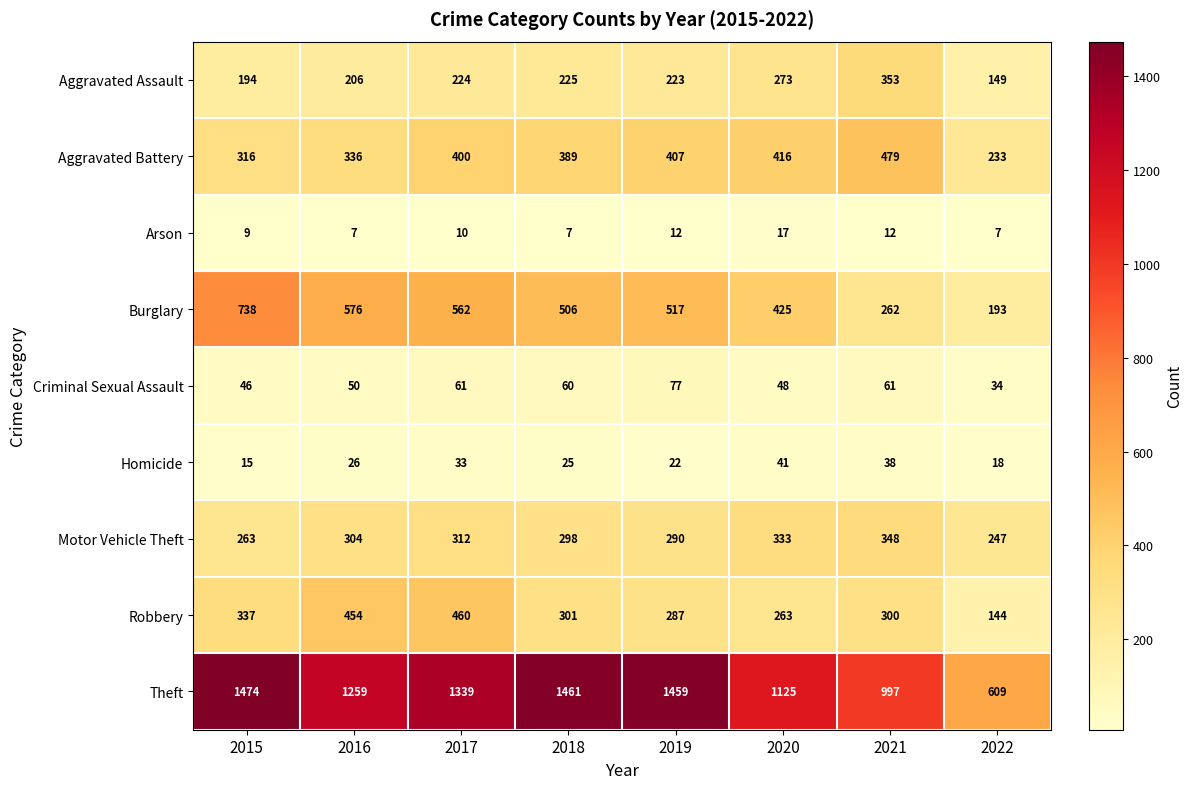

What is the difference between the Criminal Sexual Assault values at 2021 and 2020?

13